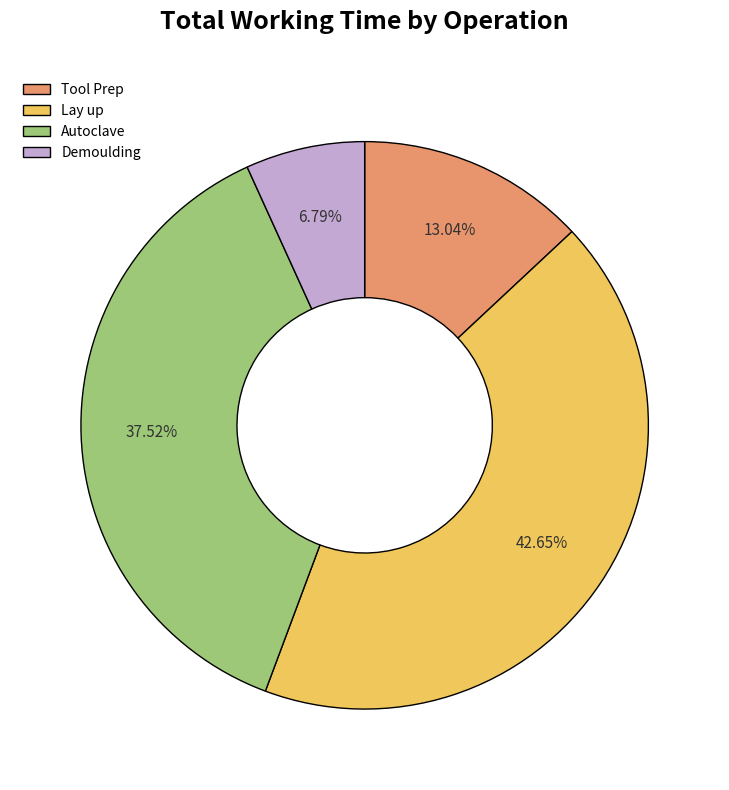

To the nearest percent, what is the combined percentage of Demoulding and Autoclave?

44%